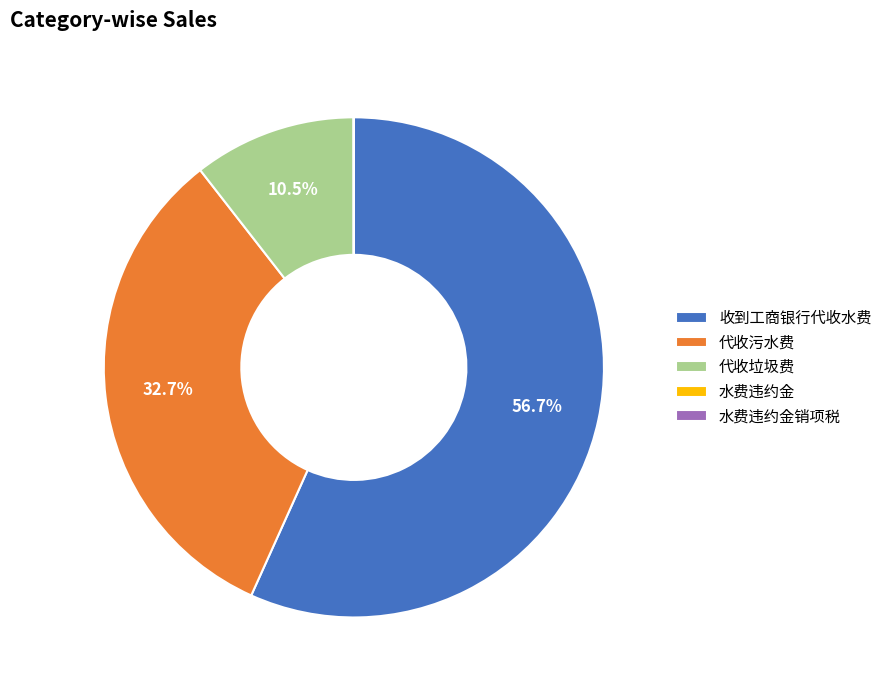

What is the majority slice?

收到工商银行代收水费